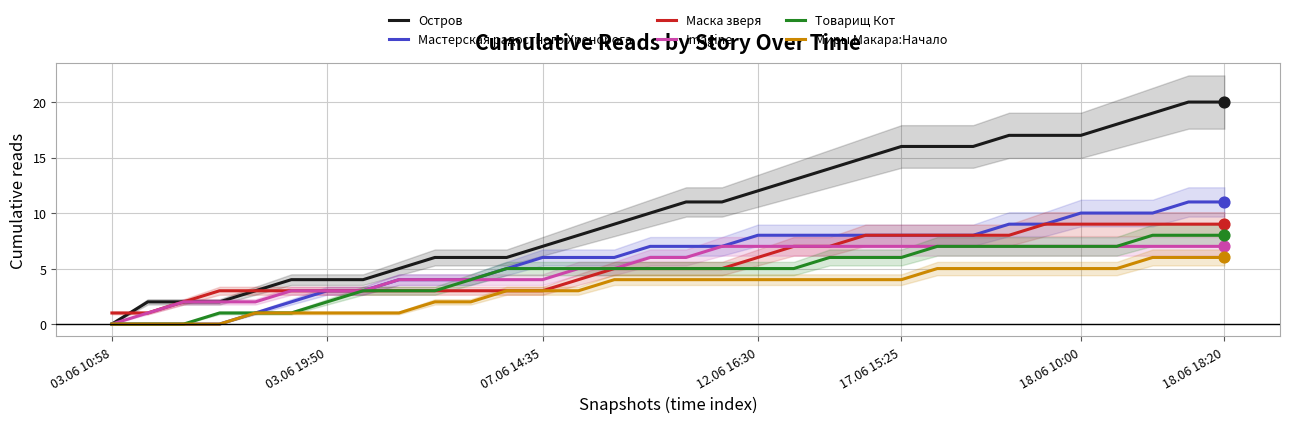

Which series has the widest spread of Y values?

Остров